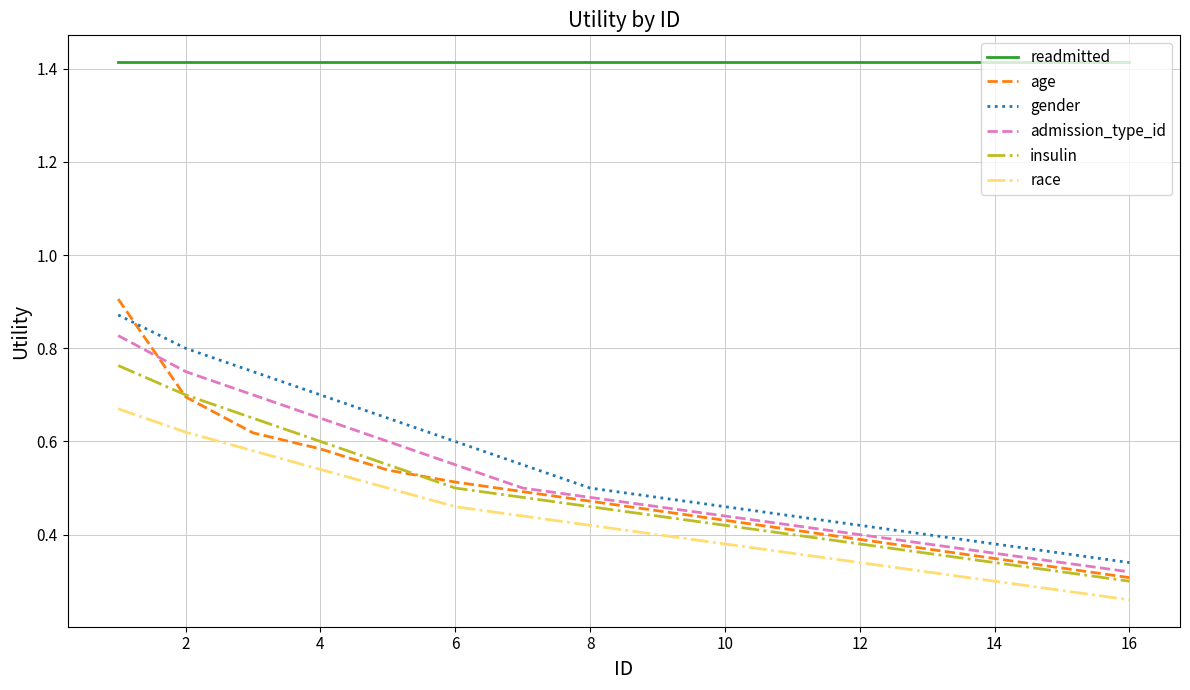

How many distinct data groups are displayed?

6